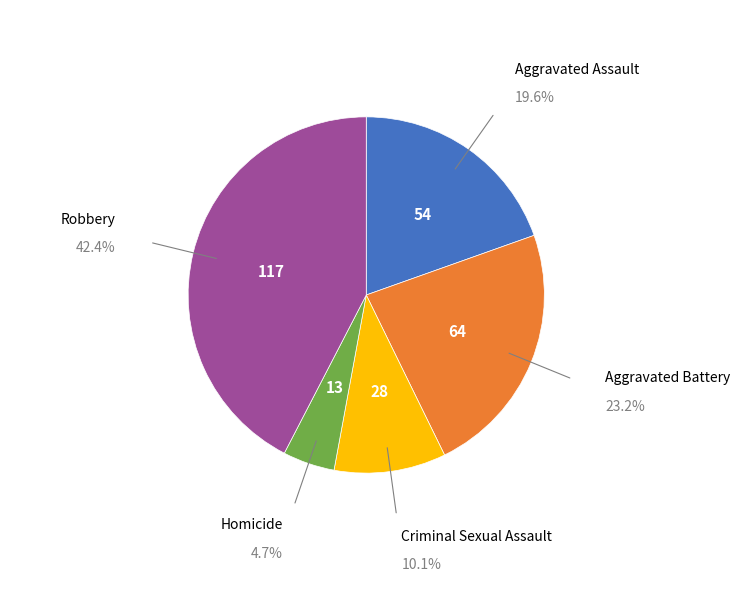

Combined, do Aggravated Assault and Criminal Sexual Assault account for over 50%?

No